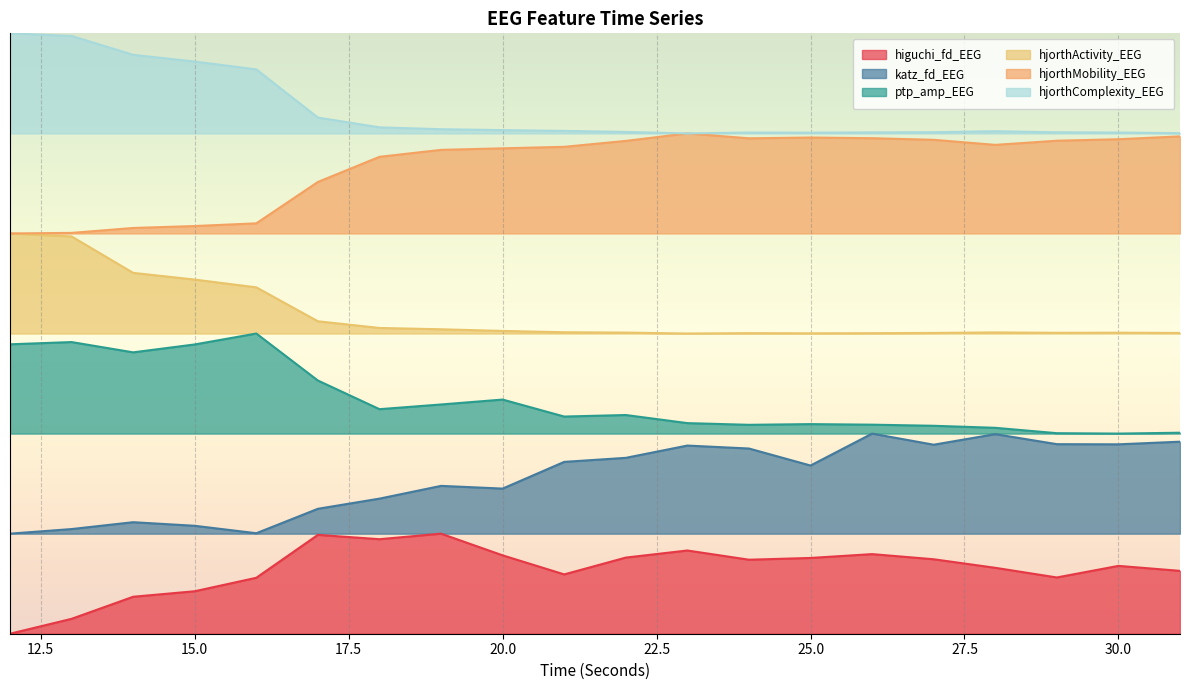

True or false: hjorthMobility_EEG has a value of 3.0 at 24.

False